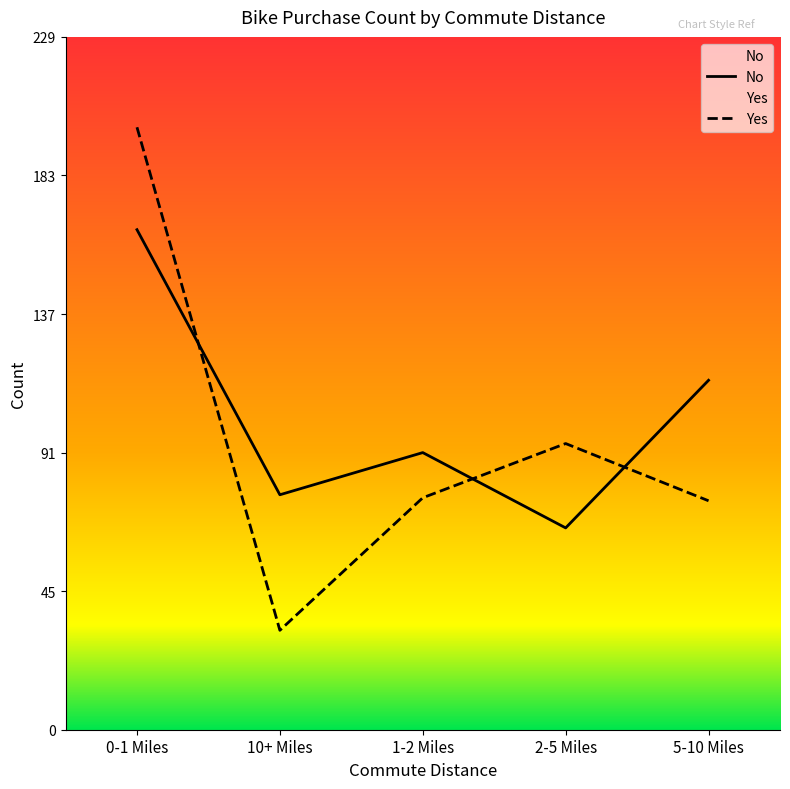

The value of Yes at 5-10 Miles is 41. True or false?

False